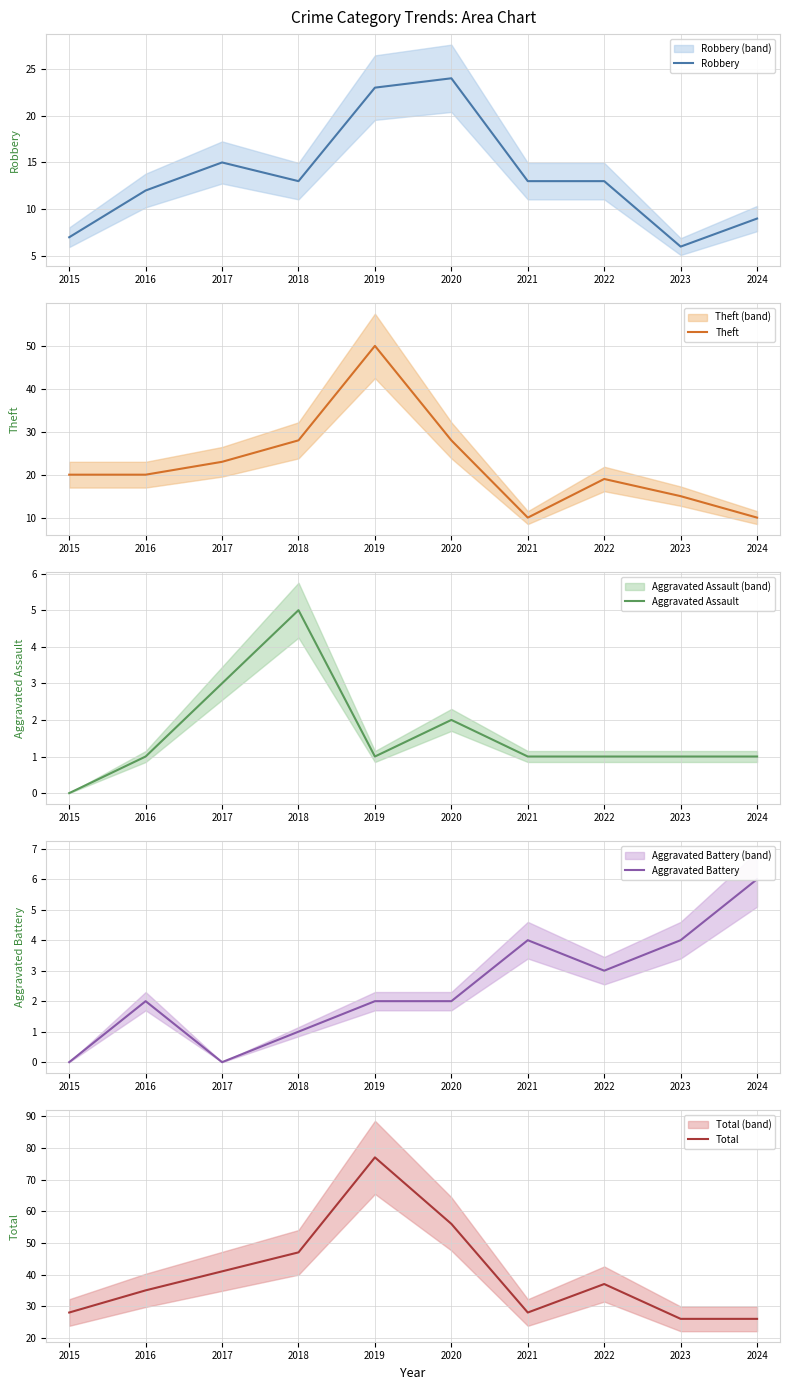

Reading left to right, transcribe all the data shown in this chart.

Robbery: 2015=7	2016=12	2017=15	2018=13	2019=23	2020=24	2021=13	2022=13	2023=6	2024=9
Theft: 2015=20	2016=20	2017=23	2018=28	2019=50	2020=28	2021=10	2022=19	2023=15	2024=10
Aggravated Assault: 2015=0	2016=1	2017=3	2018=5	2019=1	2020=2	2021=1	2022=1	2023=1	2024=1
Aggravated Battery: 2015=0	2016=2	2017=0	2018=1	2019=2	2020=2	2021=4	2022=3	2023=4	2024=6
Total: 2015=28	2016=35	2017=41	2018=47	2019=77	2020=56	2021=28	2022=37	2023=26	2024=26